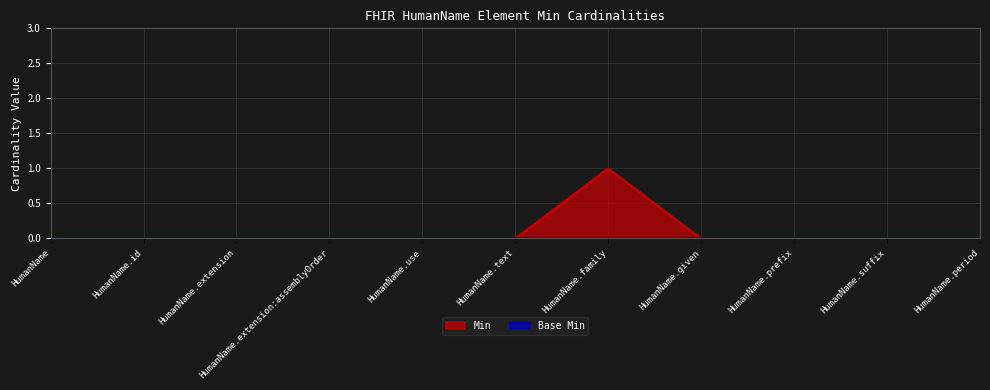

Reading left to right, what are all the values shown in this chart?

HumanName=0	HumanName.id=0	HumanName.extension=0	HumanName.extension:assemblyOrder=0	HumanName.use=0	HumanName.text=0	HumanName.family=1	HumanName.given=0	HumanName.prefix=0	HumanName.suffix=0	HumanName.period=0